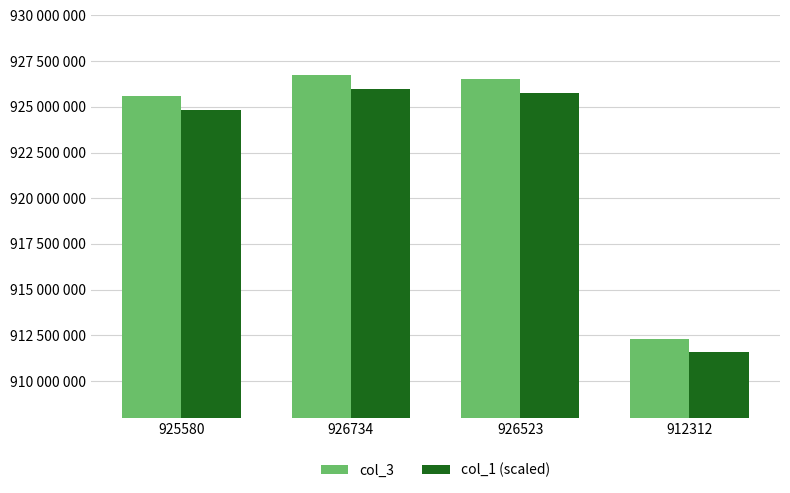

What is the label of the 4th bar from the left?

912312